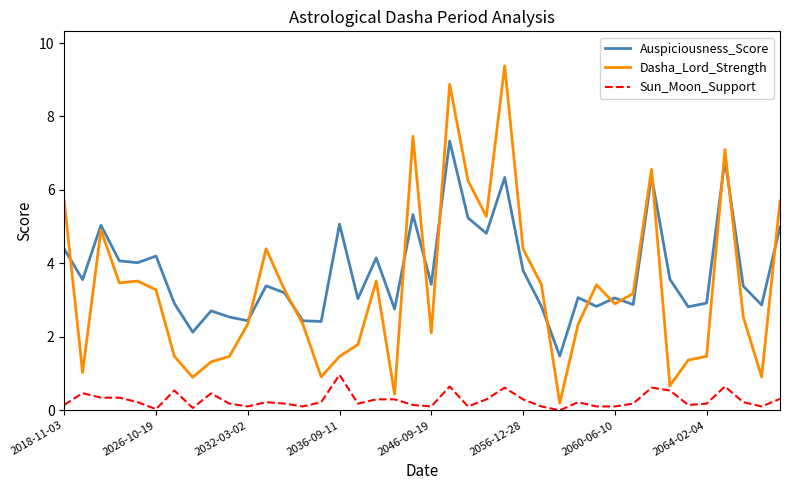

Which series has the largest range (max minus min)?

Dasha_Lord_Strength